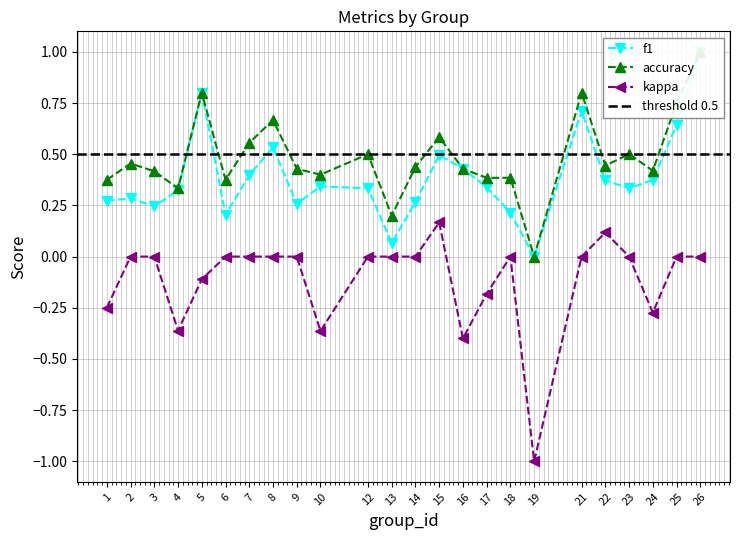

Is the value of f1 at 14 greater than the value of accuracy at 6?

No